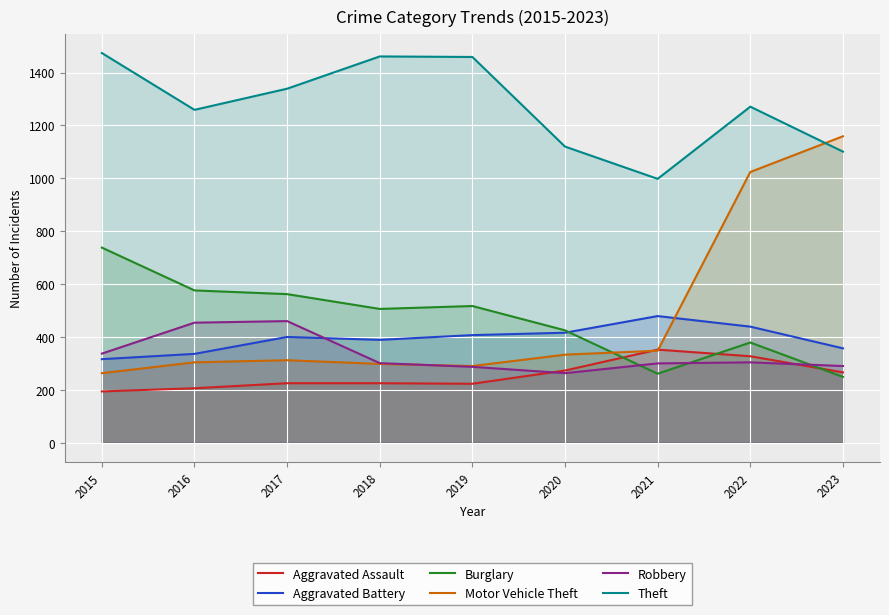

What is the sum of all Theft values?

11482